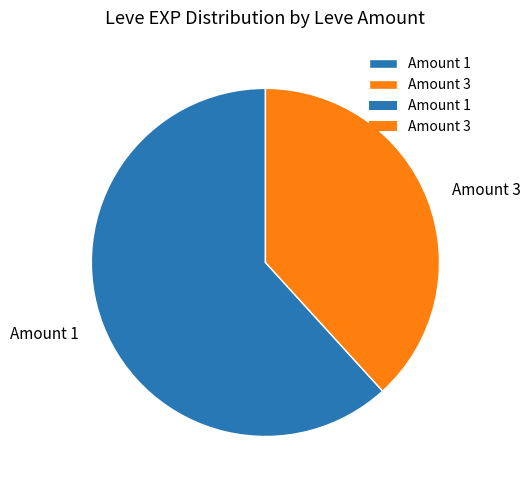

Which slice is the smallest?

Amount 3